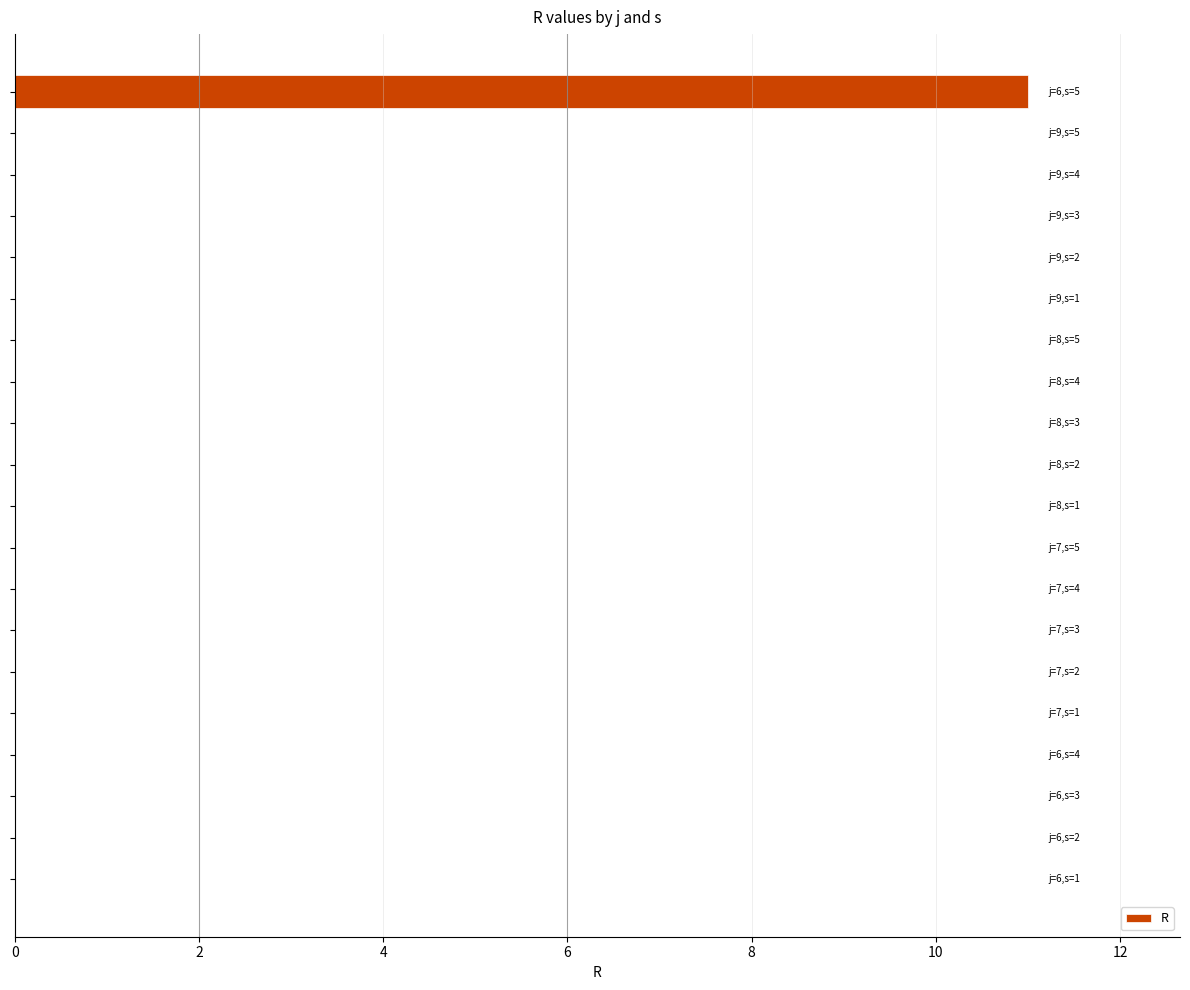

What is the sum of all values?

11